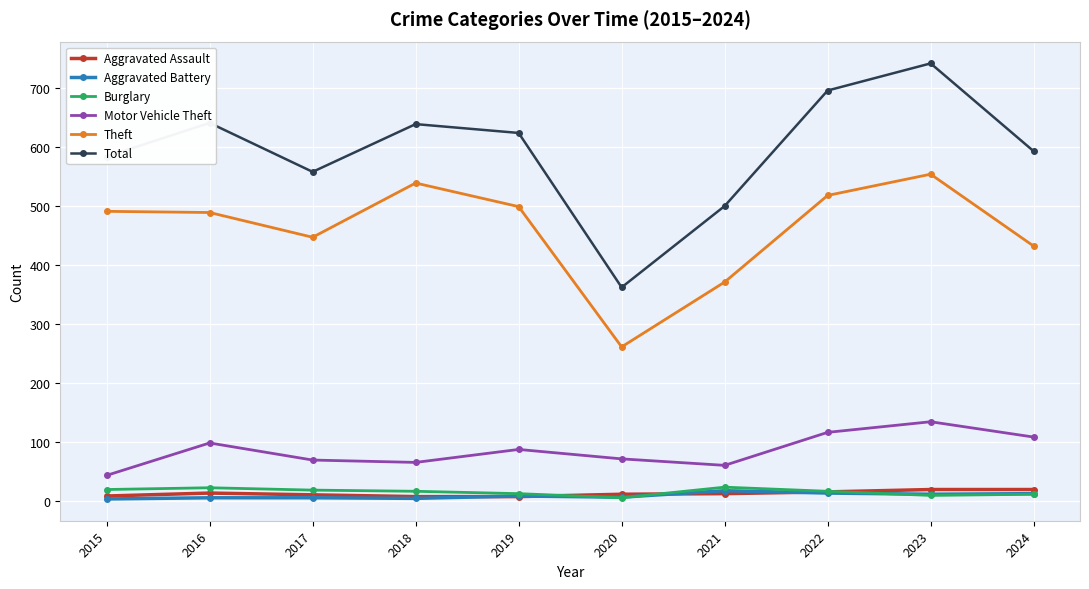

The value of Motor Vehicle Theft at 2023 is 46. True or false?

False